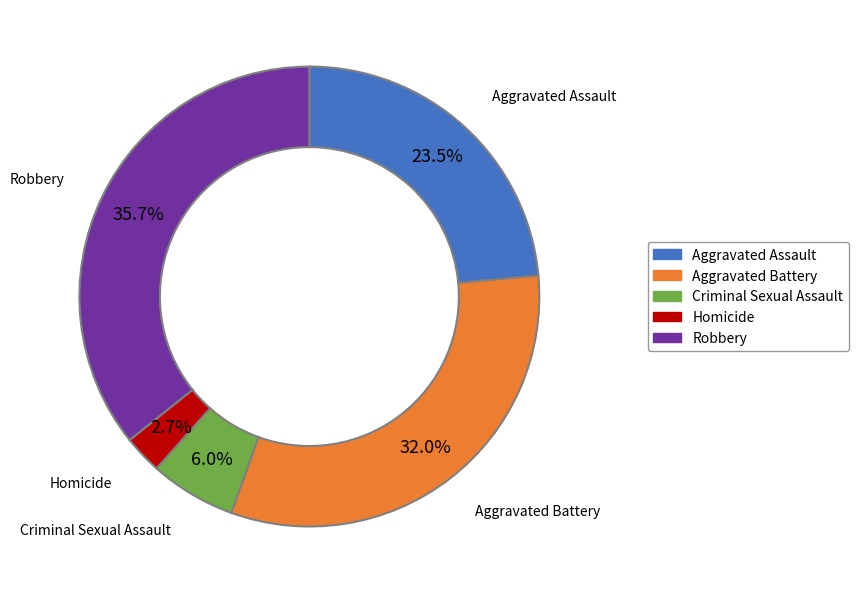

How many slices are in this pie chart?

5